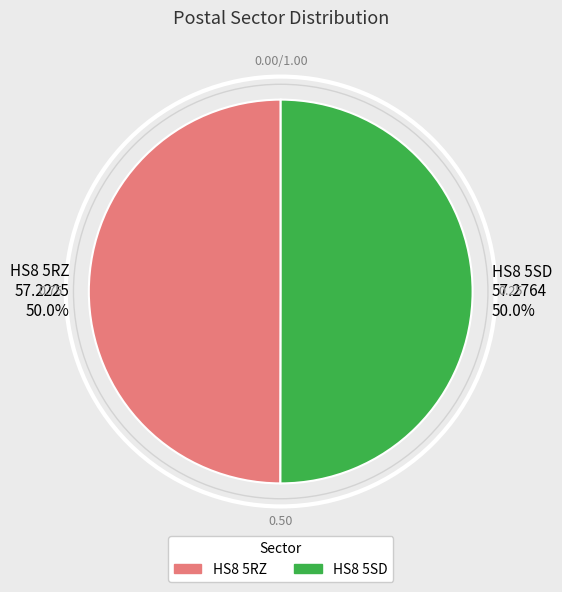

Approximately how many times larger is the value at HS8 5SD 57.2764 50.0% compared to HS8 5RZ 57.2225 50.0%?

1.0